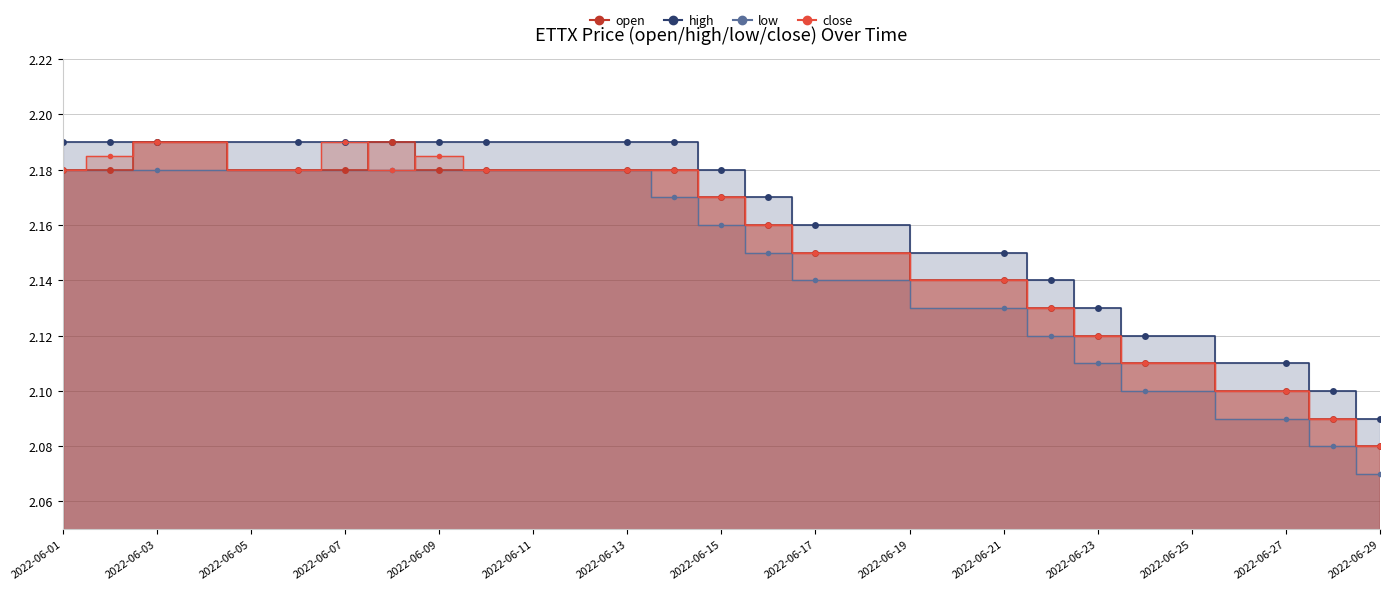

What is the sum of the open values at 2022-06-05 and 2022-06-29?

4.3